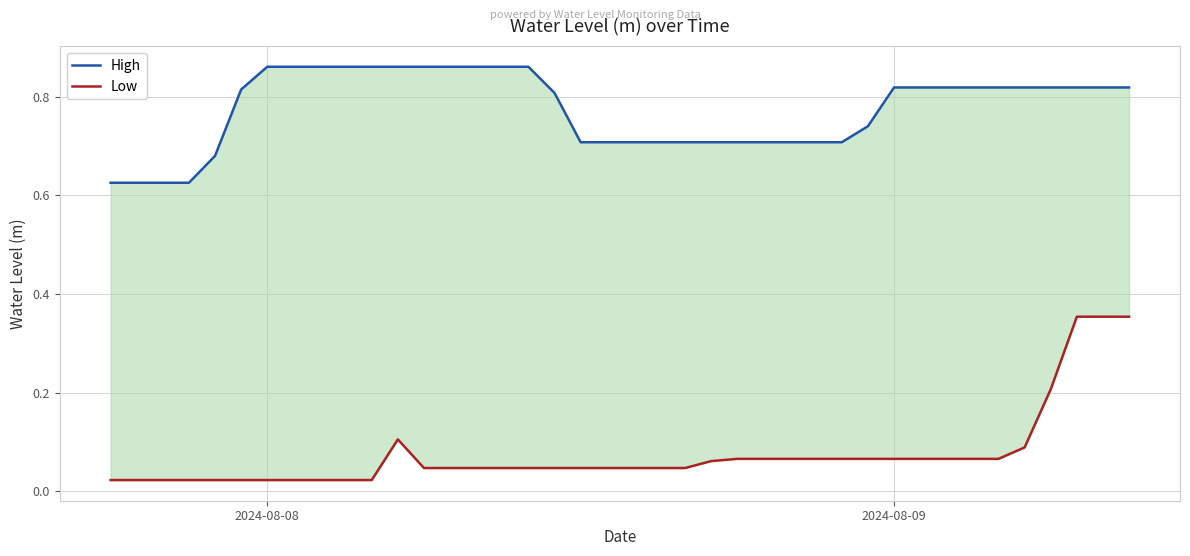

Which series has the widest spread of values?

Low